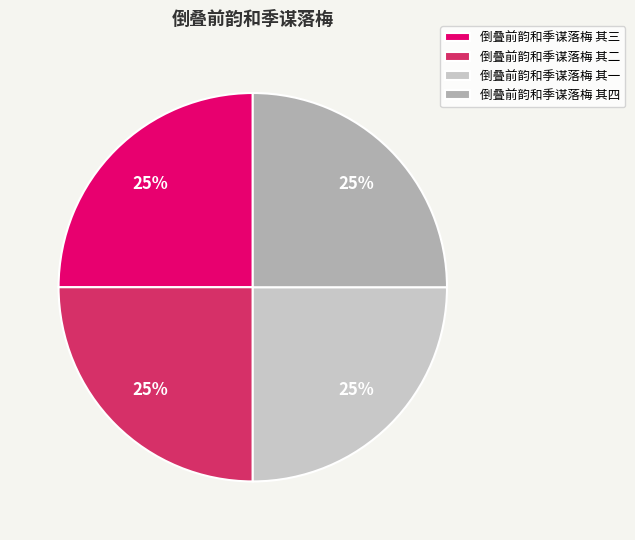

Approximately how many times larger is the value at 倒叠前韵和季谋落梅 其三 compared to 倒叠前韵和季谋落梅 其四?

1.0